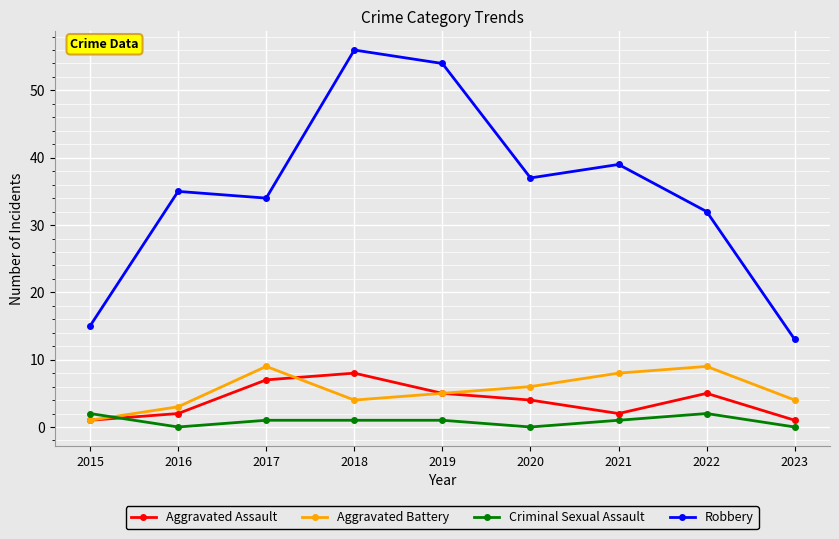

Rank the series at 2022 from lowest to highest value.

Criminal Sexual Assault, Aggravated Assault, Aggravated Battery, Robbery